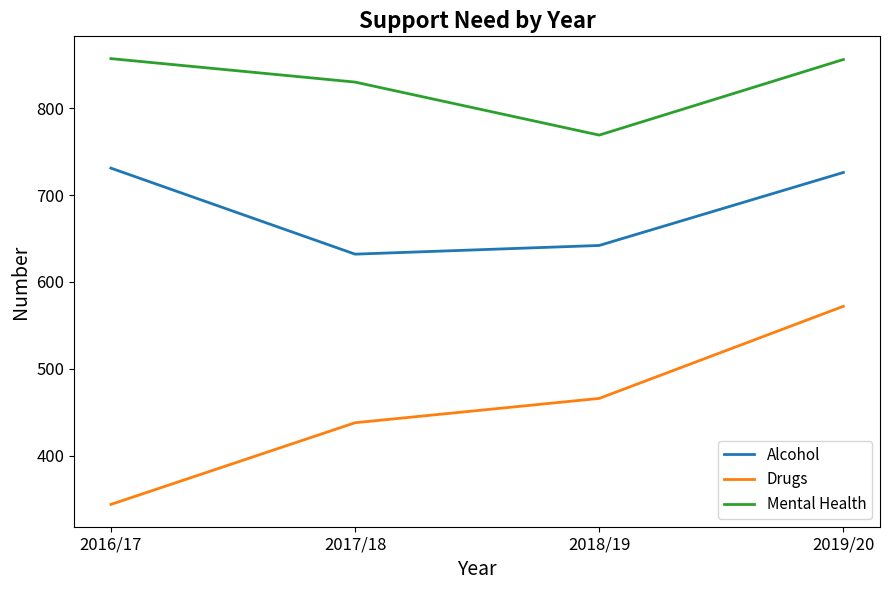

Where is the first local minimum for Mental Health?

2018/19